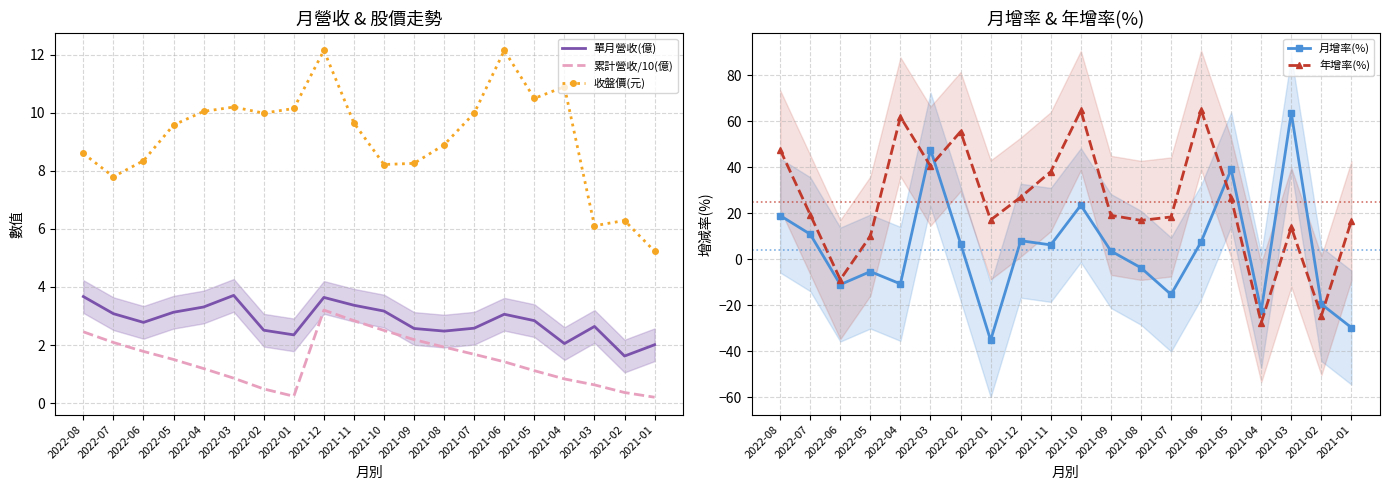

Is it true that 年增率(%) equals 28.0 at 2022-08?

False